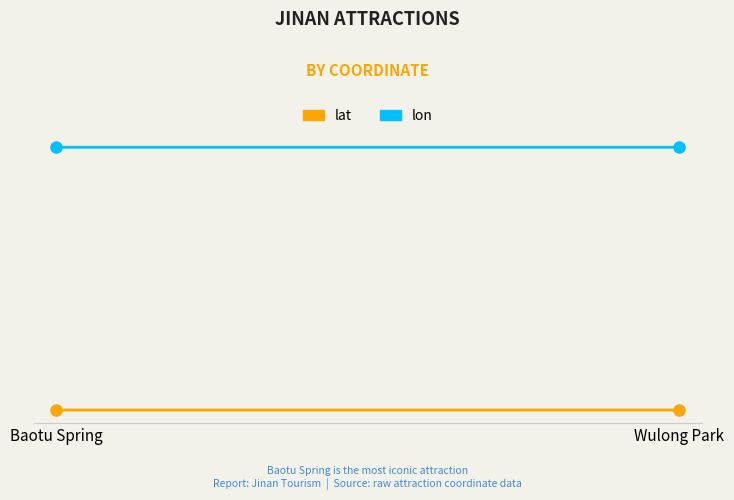

Which series has the widest spread of values?

lat